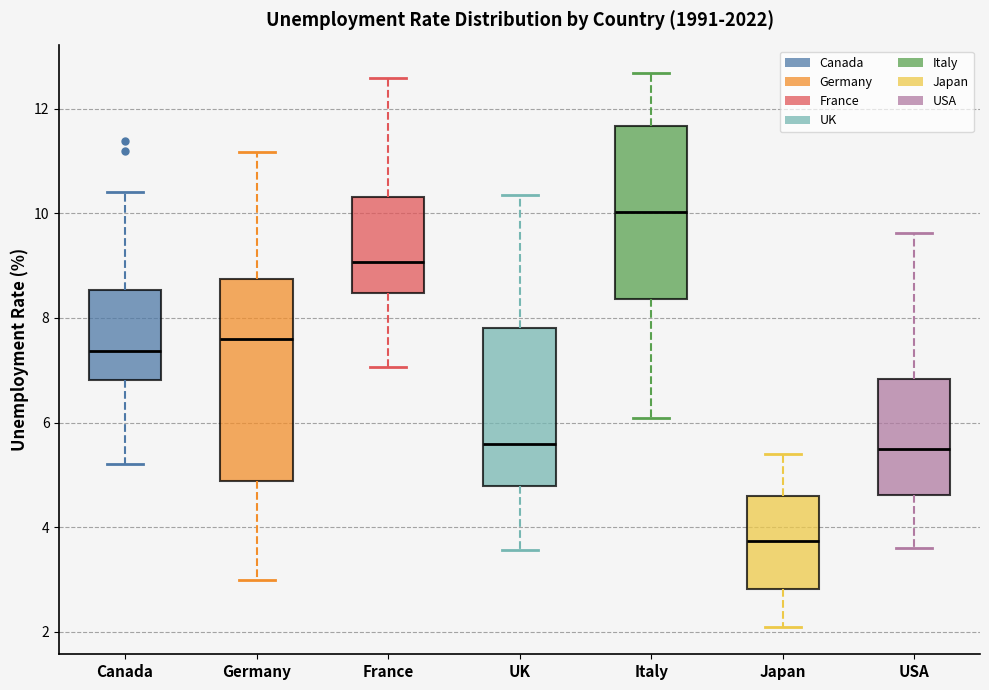

Reading left to right, read every box against the y-axis: the position of its median line, the range the box covers, and the ends of its whiskers. The values are not printed on the chart, so give them approximately, as read against the axis.

Canada: median 7.4, box 6.8 to 8.6, whiskers 5.2 to 10.4
Germany: median 7.6, box 4.8 to 8.8, whiskers 3.0 to 11.2
France: median 9.0, box 8.4 to 10.4, whiskers 7.0 to 12.6
UK: median 5.6, box 4.8 to 7.8, whiskers 3.6 to 10.4
Italy: median 10.0, box 8.4 to 11.6, whiskers 6.0 to 12.6
Japan: median 3.8, box 2.8 to 4.6, whiskers 2.2 to 5.4
USA: median 5.4, box 4.6 to 6.8, whiskers 3.6 to 9.6